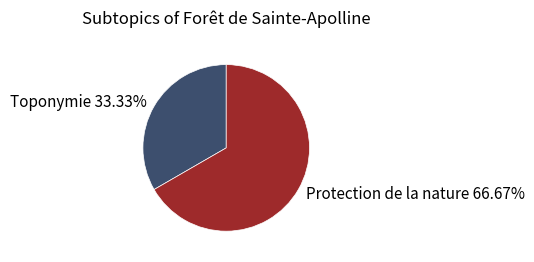

Does Toponymie represent more than half of the total?

No